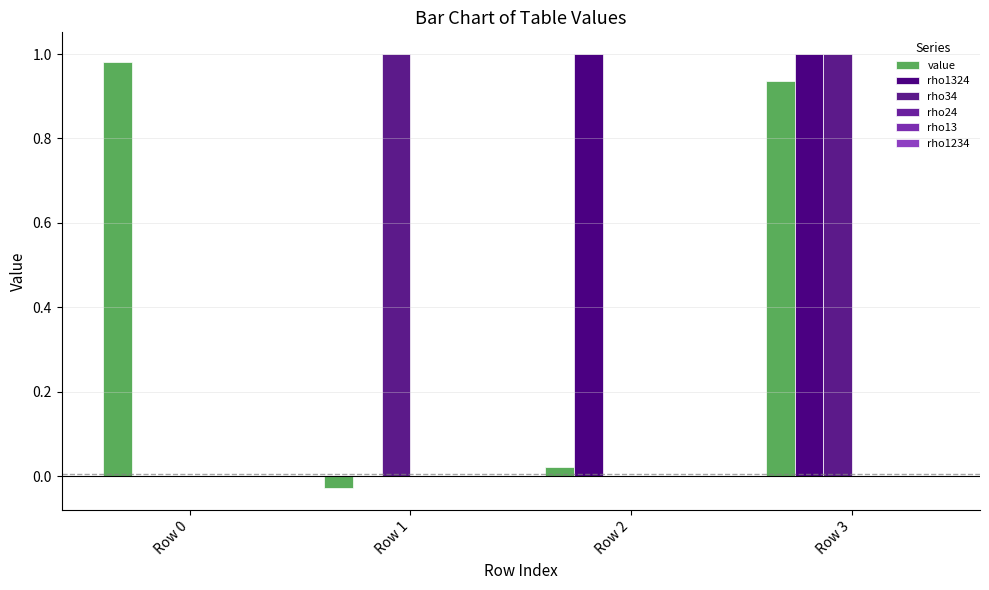

How many groups of bars are there?

4